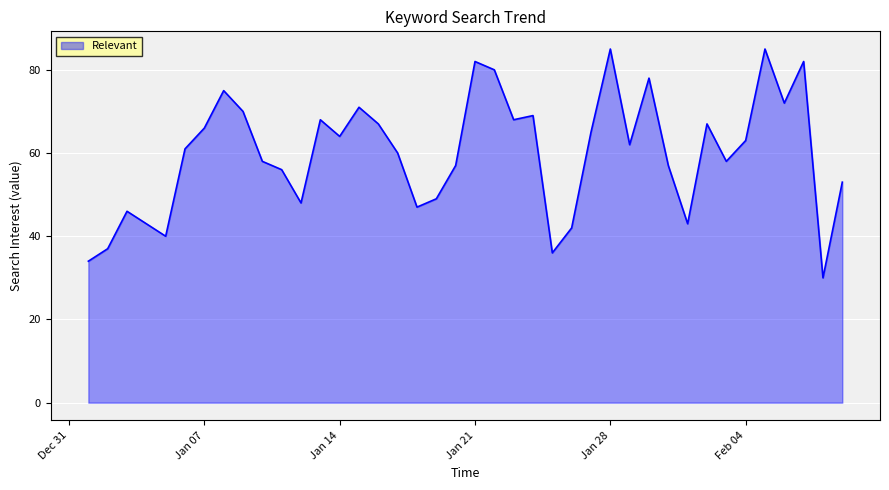

What is the difference between the maximum and minimum values?

55